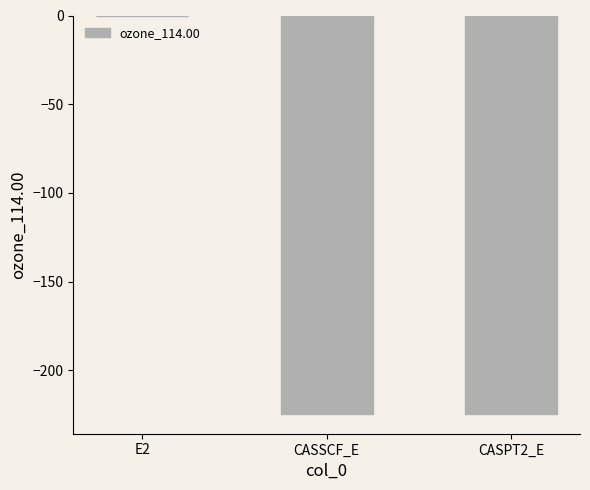

Does the chart contain stacked bars?

No